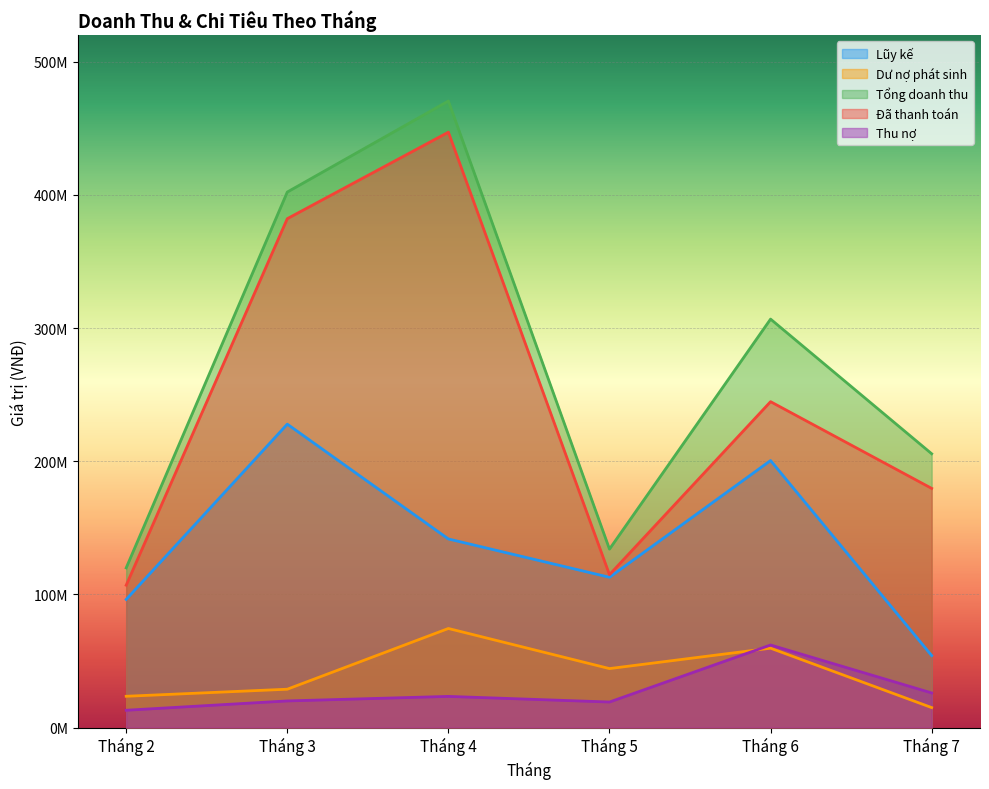

True or false: Dư nợ phát sinh and Đã thanh toán cross at least once.

False